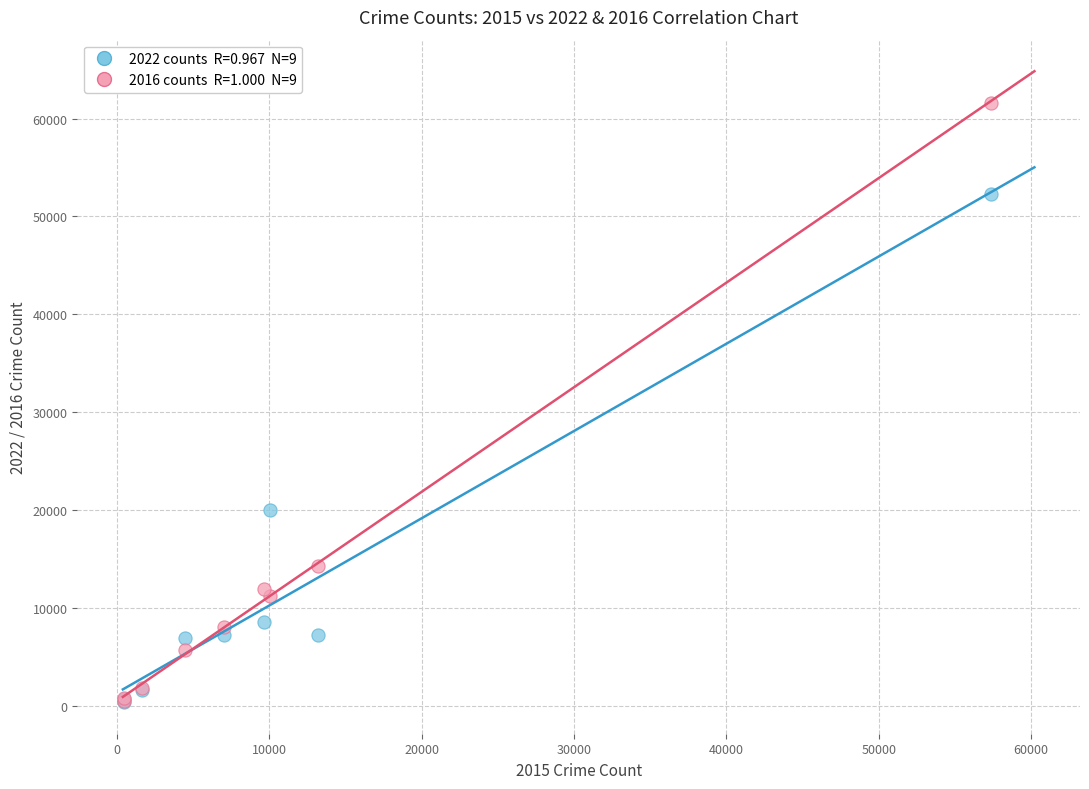

Across all series, what Y value is closest to 31012?

20078